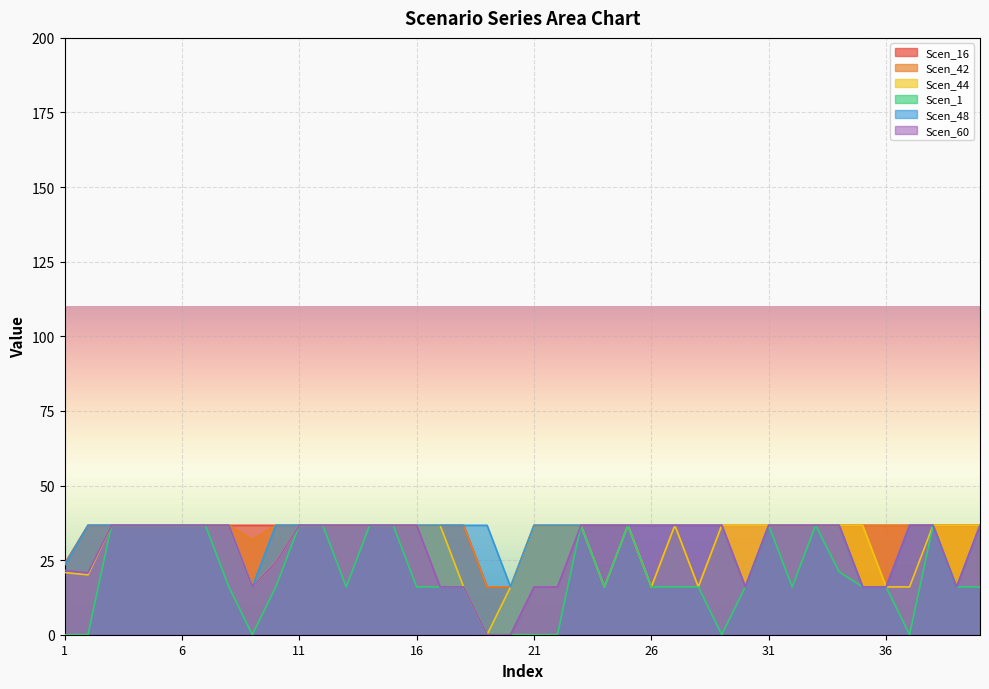

Read the Scen_42 value at 24.

36.7